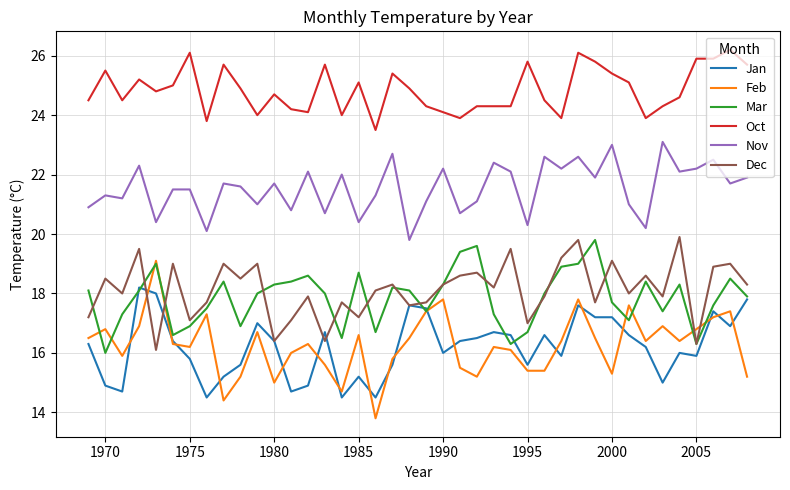

Which series has the largest total across all categories?

Oct